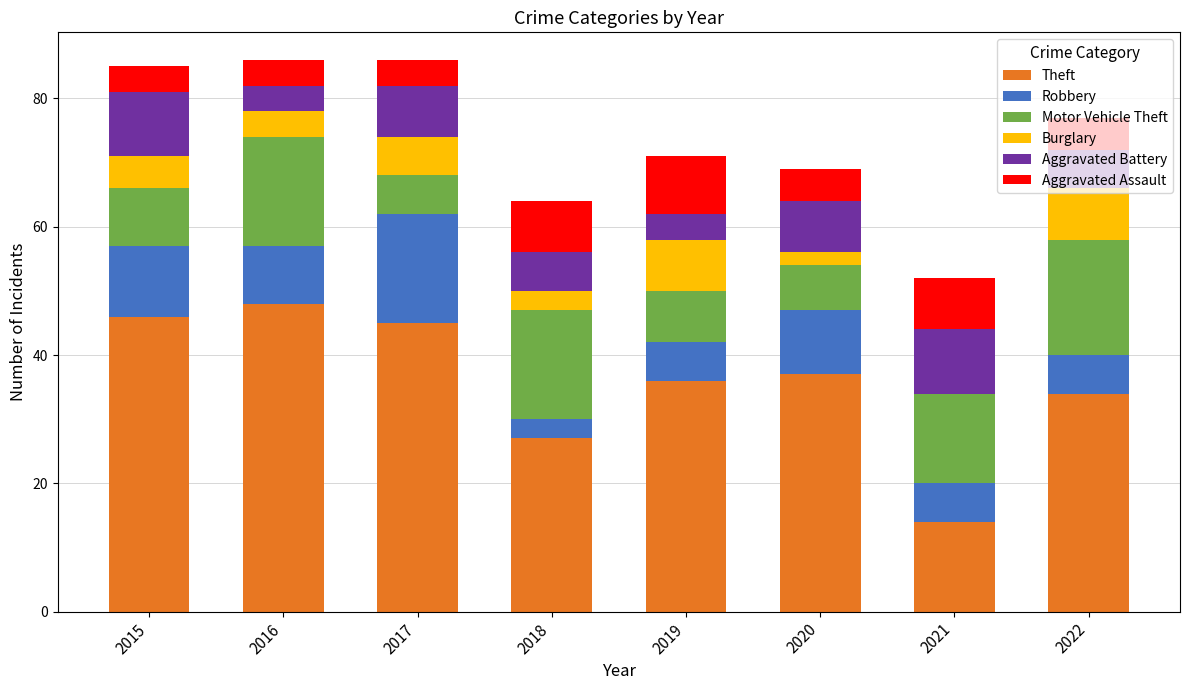

What is the average value of the Theft series?

36